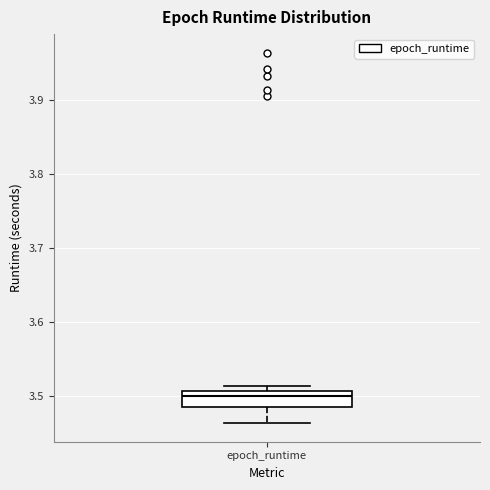

Read this box plot against the y-axis: the position of the median line, the range covered by the box, and the ends of both whiskers. The values are not printed on the chart, so give them approximately, as read against the axis.

median 3.50, box 3.48 to 3.51, whiskers 3.46 to 3.51 (just above the box's upper edge)